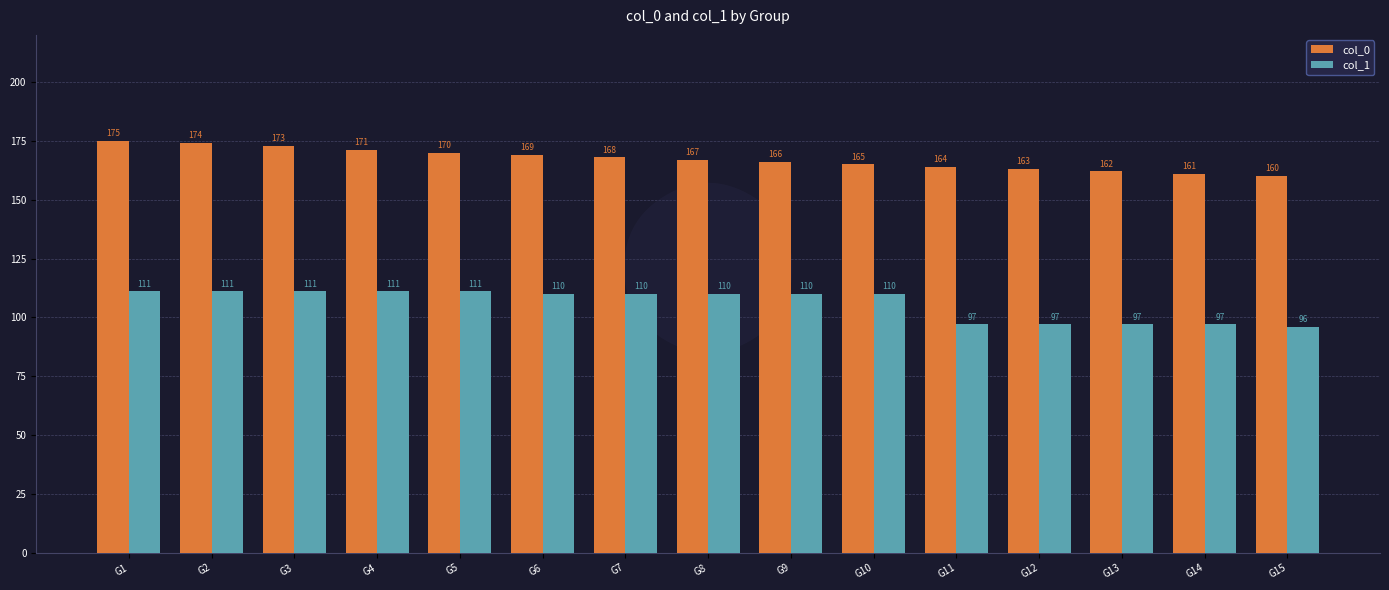

Count the number of categories in the chart.

15